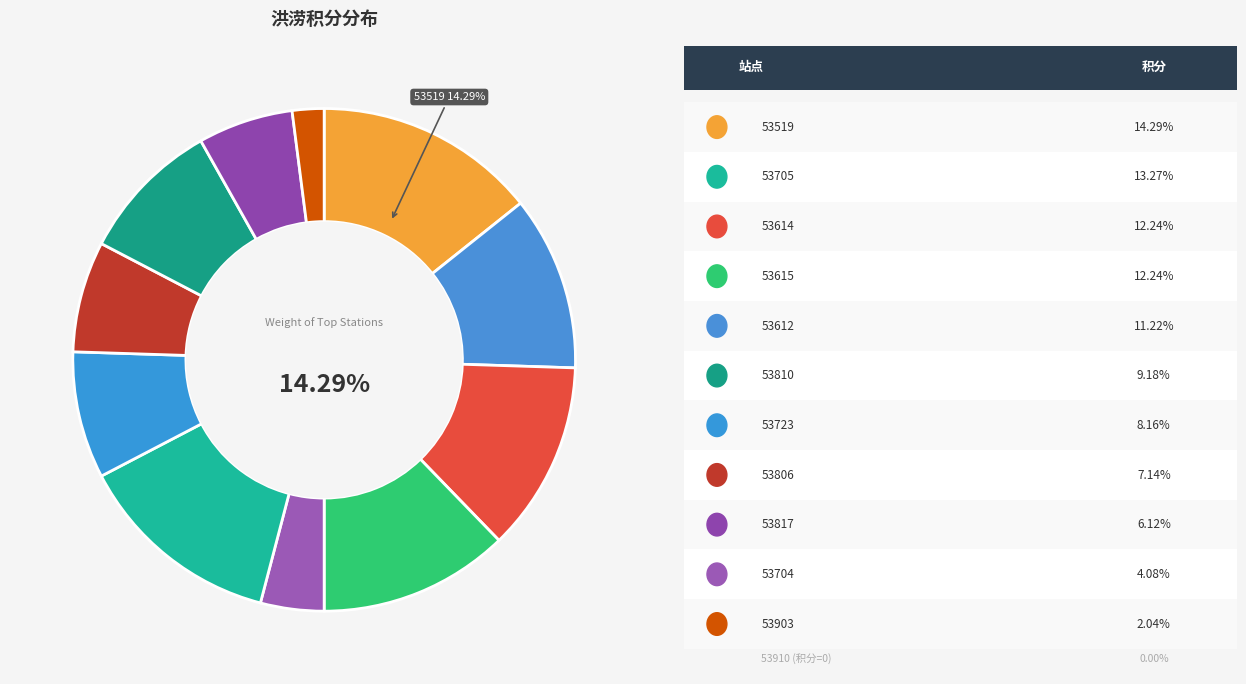

The 53723 slice represents 1% of the pie. True or false?

False